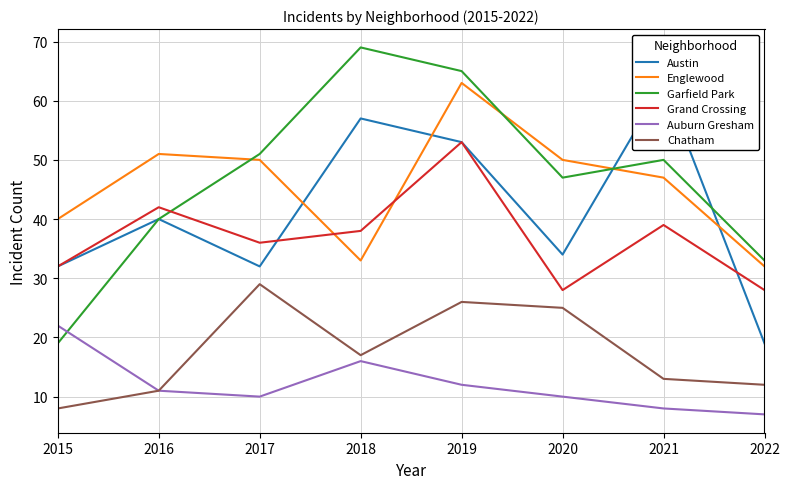

Is this an area chart (filled region under the line)?

No